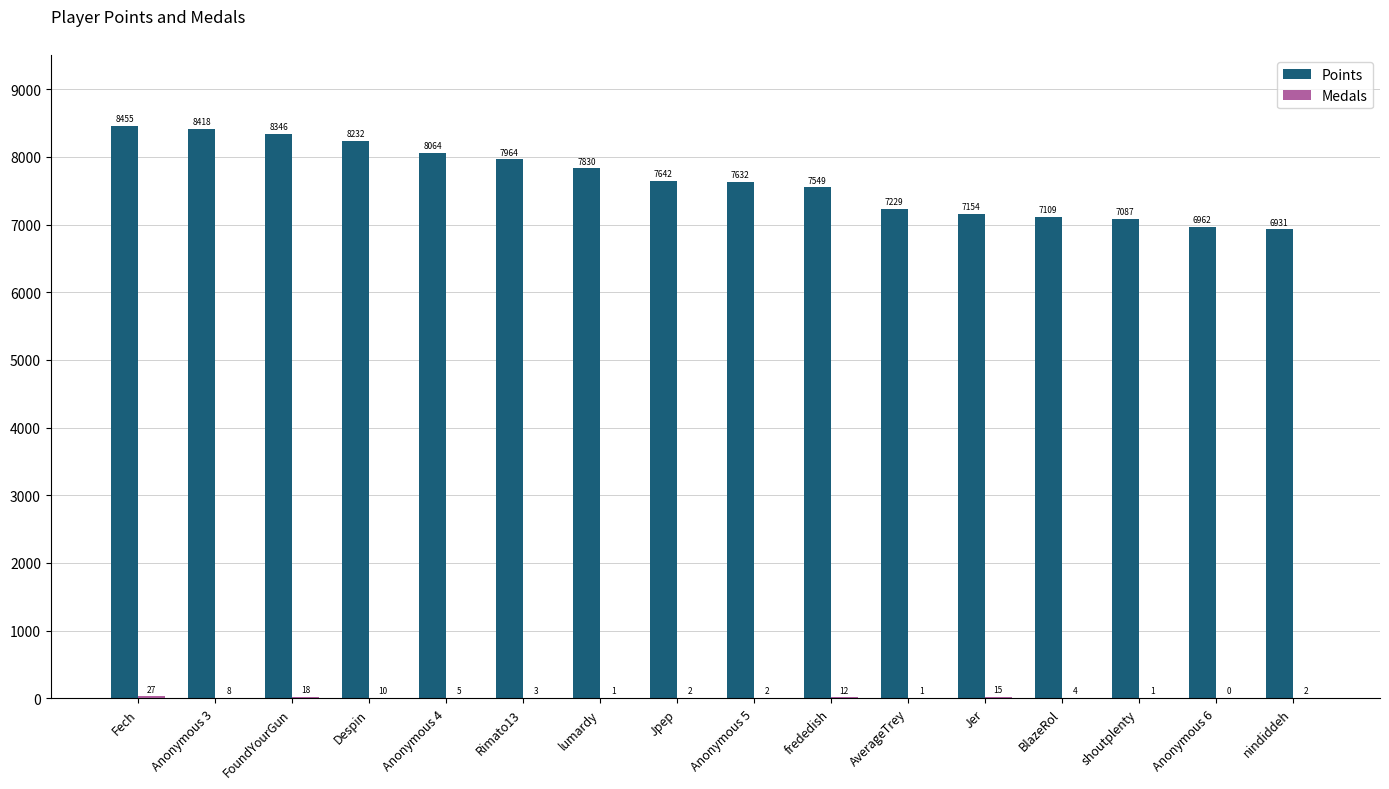

What value does the Points series have at FoundYourGun, to the nearest 100?

8300